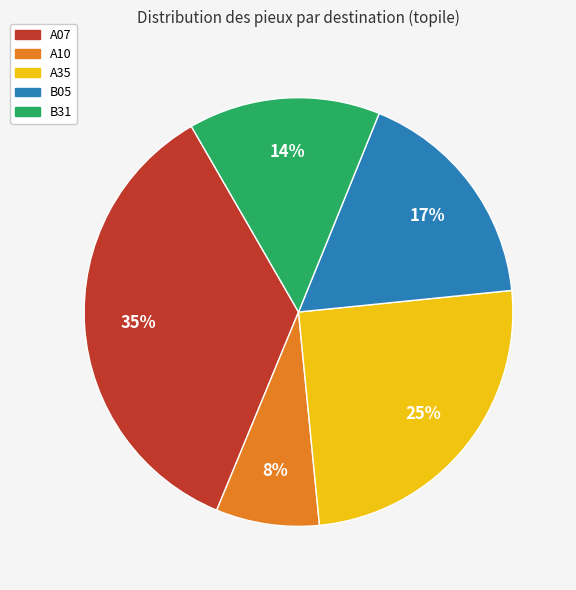

True or false: B05 accounts for 17% of the total.

True